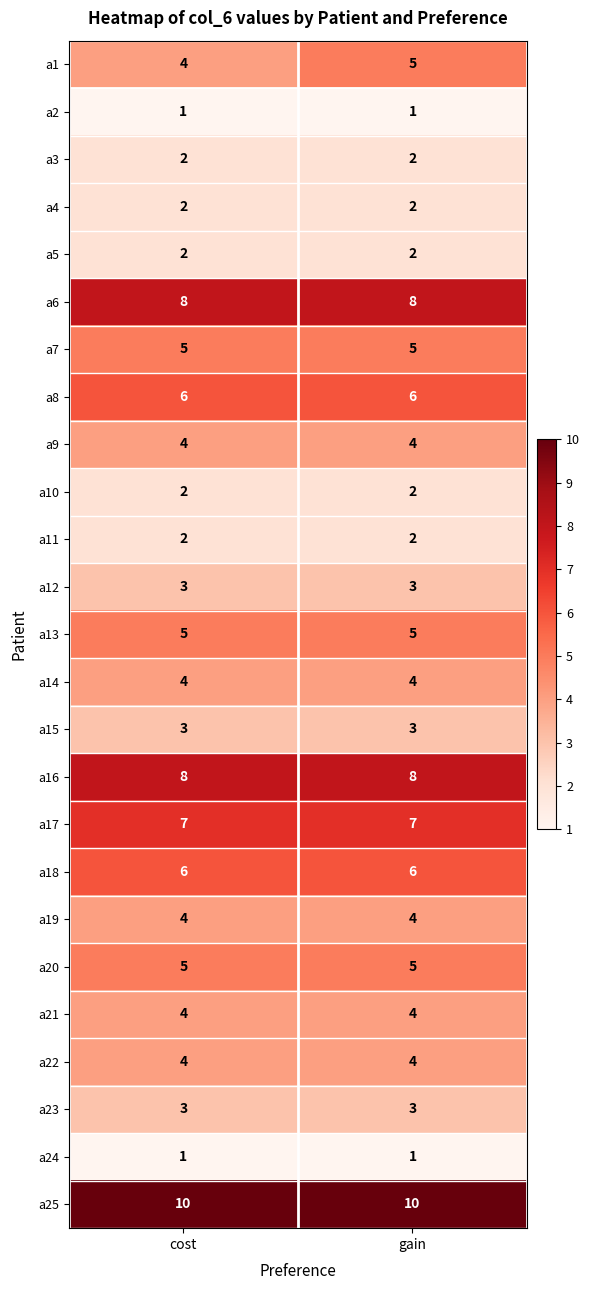

What is the average value of the a25 series?

10